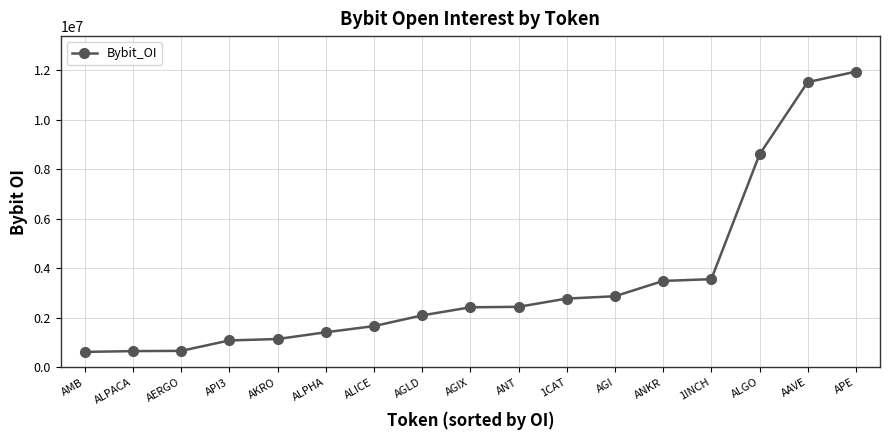

At which label is the value closest to 6288104?

ALGO